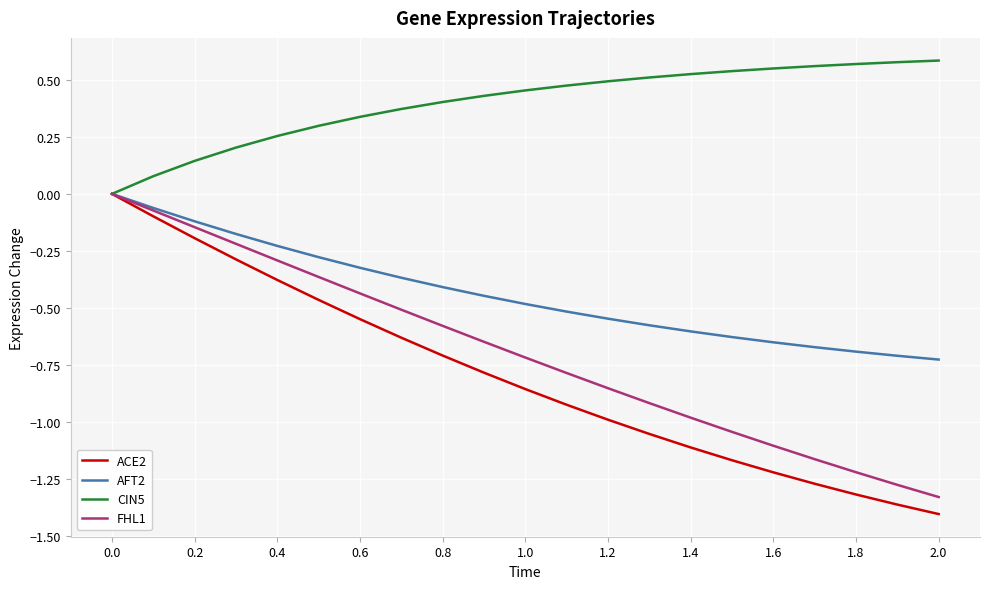

Which series has the largest range (max minus min)?

ACE2